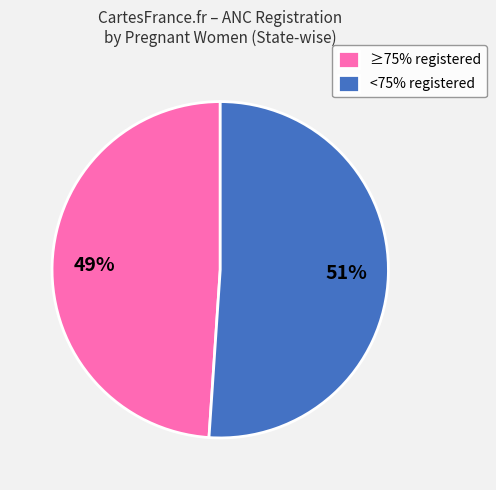

How many slices are in this pie chart?

2